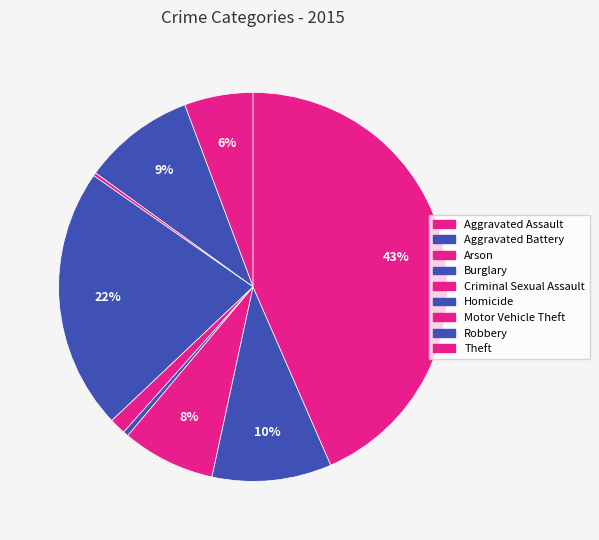

Which category has the smallest portion of the pie?

Arson